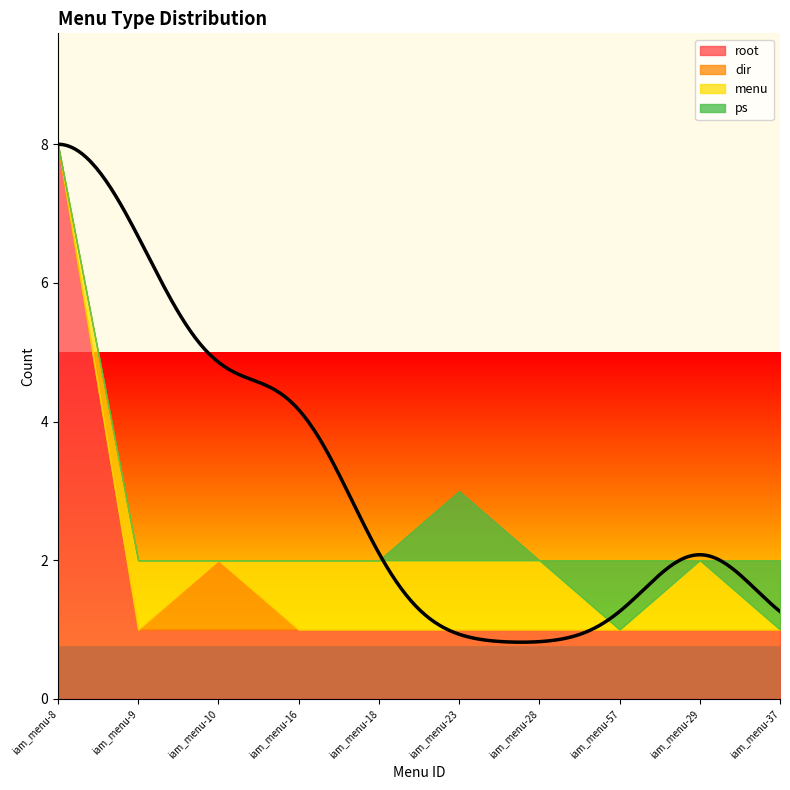

Count the ps values in the range 0 to 1.

10